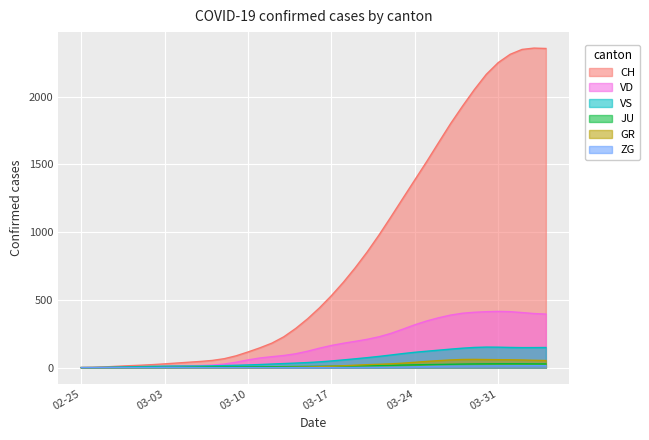

Does the chart display data point markers on the line(s)?

No